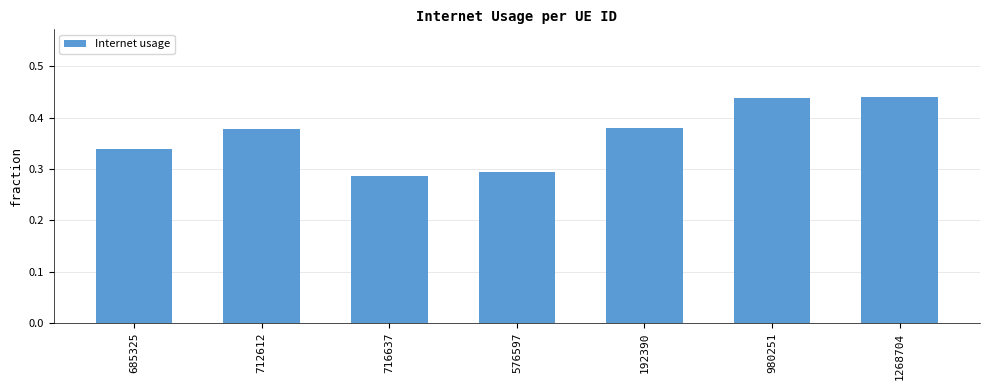

How many data points does each series have?

7